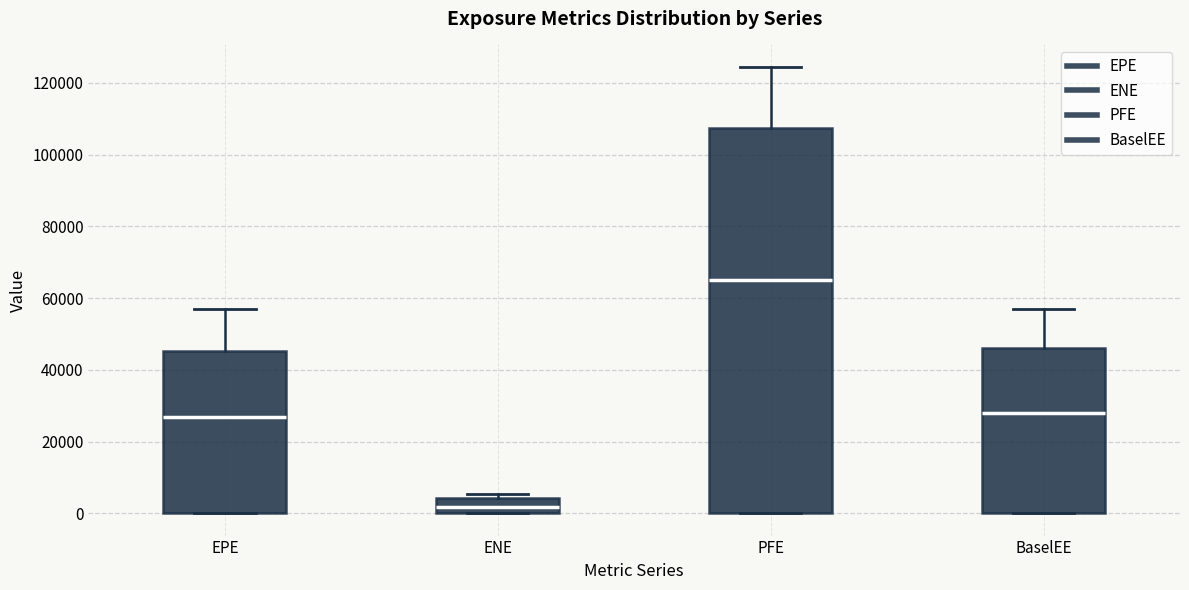

Where is the upper edge of the box for PFE on the y-axis? The values are not printed on the chart, so give them approximately, as read against the axis.

108000